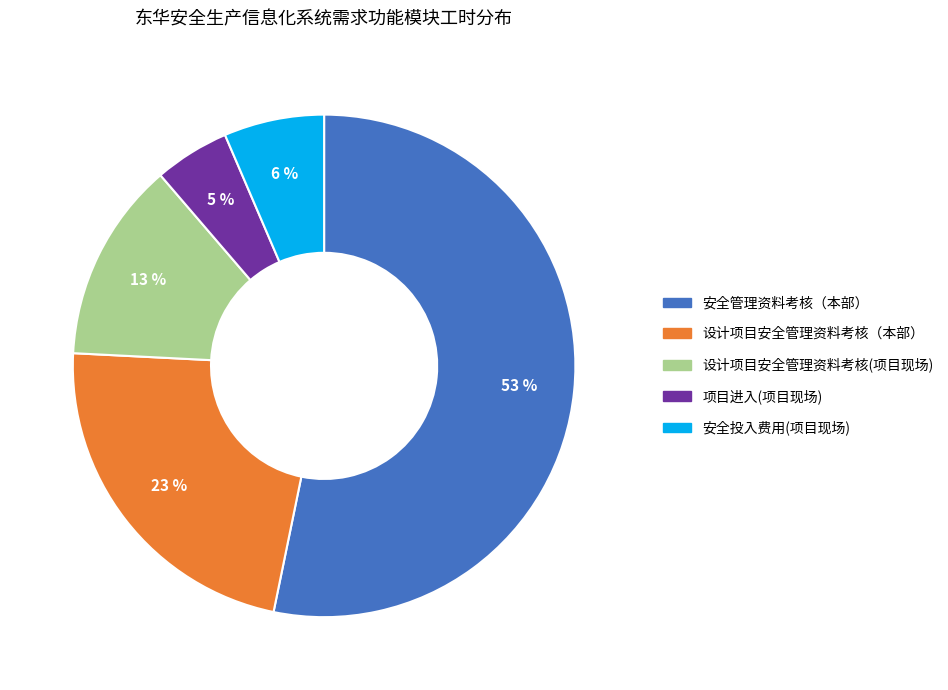

Which has a higher value, 设计项目安全管理资料考核(项目现场) or 项目进入(项目现场)?

设计项目安全管理资料考核(项目现场)